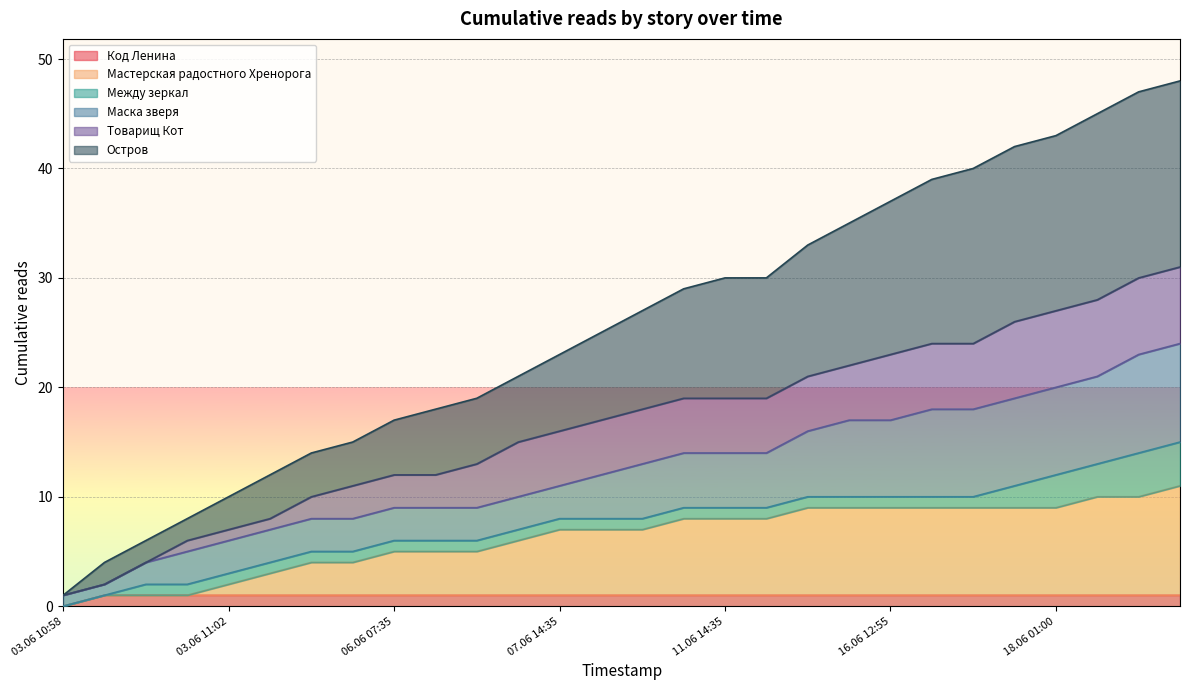

Rank the categories by Мастерская радостного Хренорога value from lowest to highest.

03.06 10:58, 03.06 10:59, 03.06 11:00, 03.06 11:01, 03.06 11:02, 03.06 12:10, 03.06 19:50, 04.06 22:20, 06.06 07:35, 06.06 10:50, 06.06 13:25, 06.06 18:50, 07.06 14:35, 09.06 19:20, 09.06 23:30, 10.06 16:15, 11.06 14:35, 12.06 09:35, 12.06 16:30, 15.06 23:40, 16.06 12:55, 16.06 19:10, 17.06 15:25, 18.06 00:20, 18.06 01:00, 18.06 03:50, 18.06 09:25, 18.06 10:00